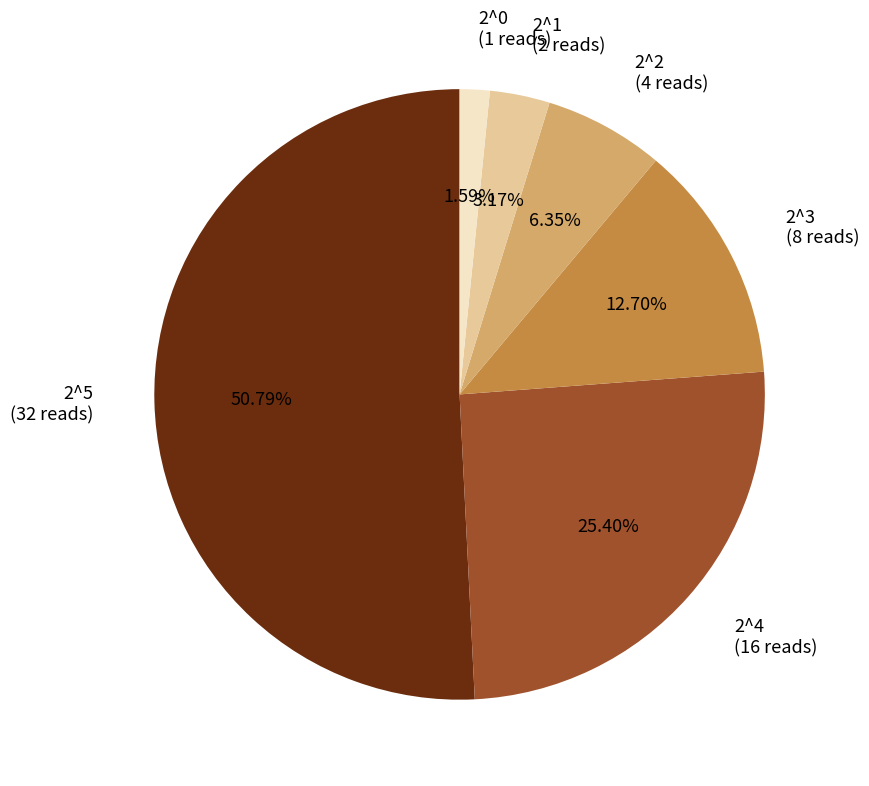

Which category has the biggest portion of the pie?

2^5